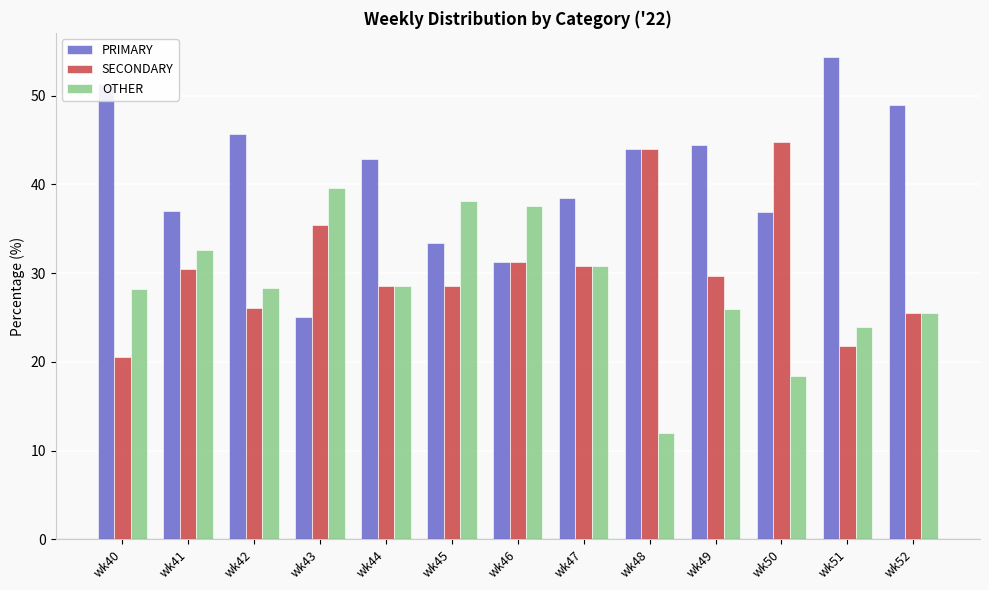

Which series has the widest spread of values?

PRIMARY